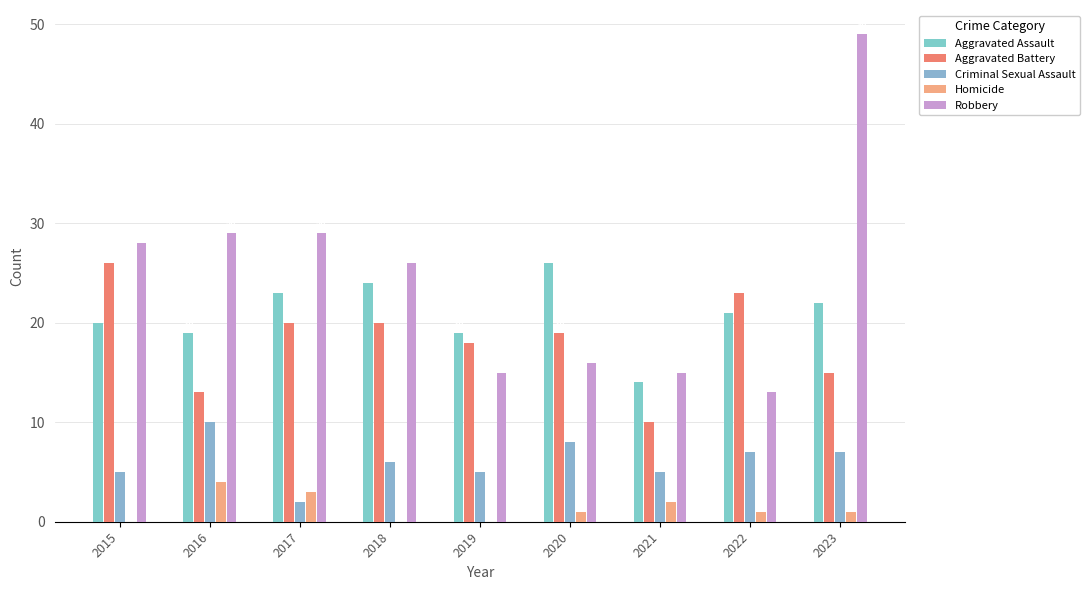

How many distinct data groups are displayed?

5